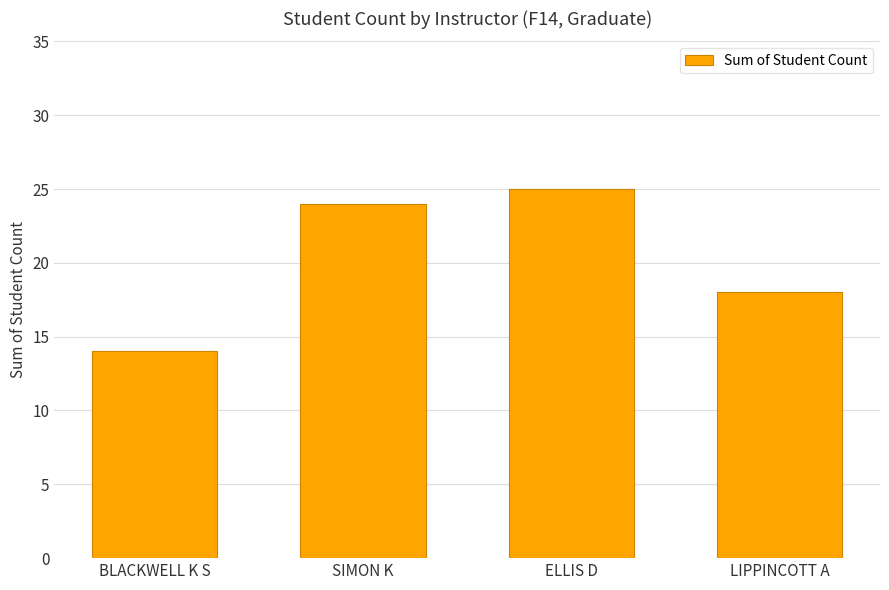

Which category has the lowest value across all series?

BLACKWELL K S